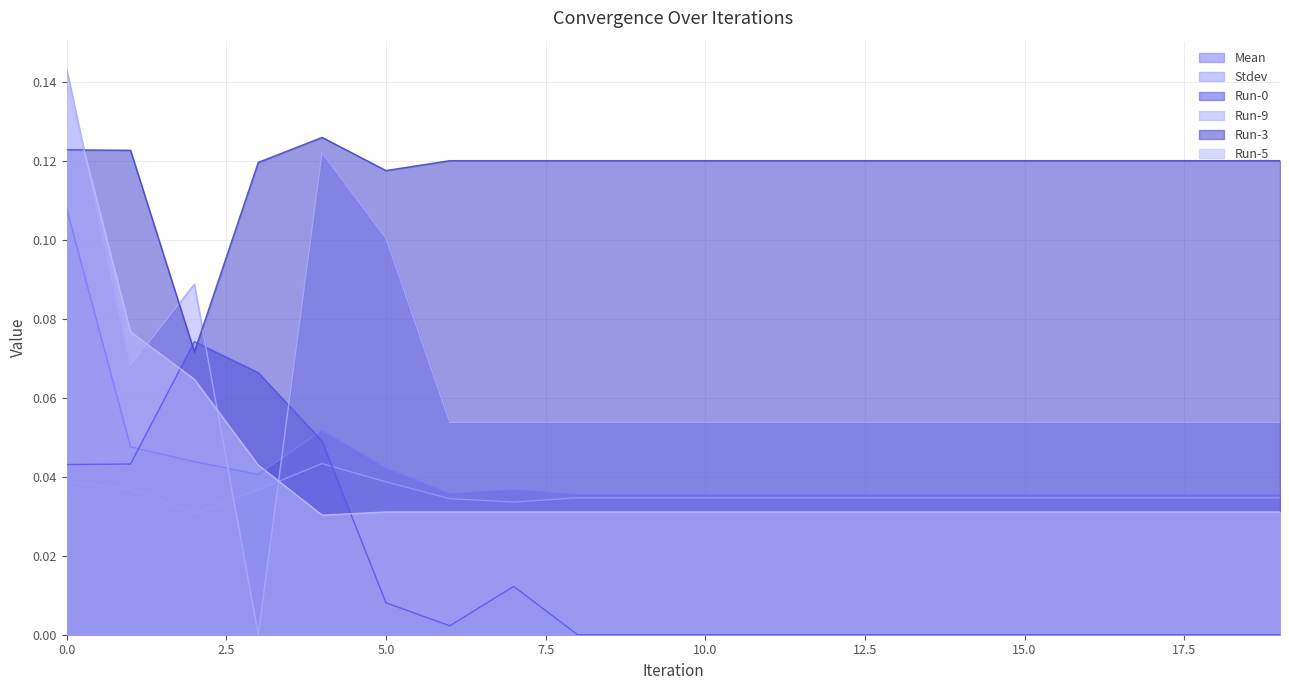

List the labels in order of Run-5 value, largest first.

0, 1, 2, 3, 5, 6, 7, 8, 9, 10, 11, 12, 13, 14, 15, 16, 17, 18, 19, 4